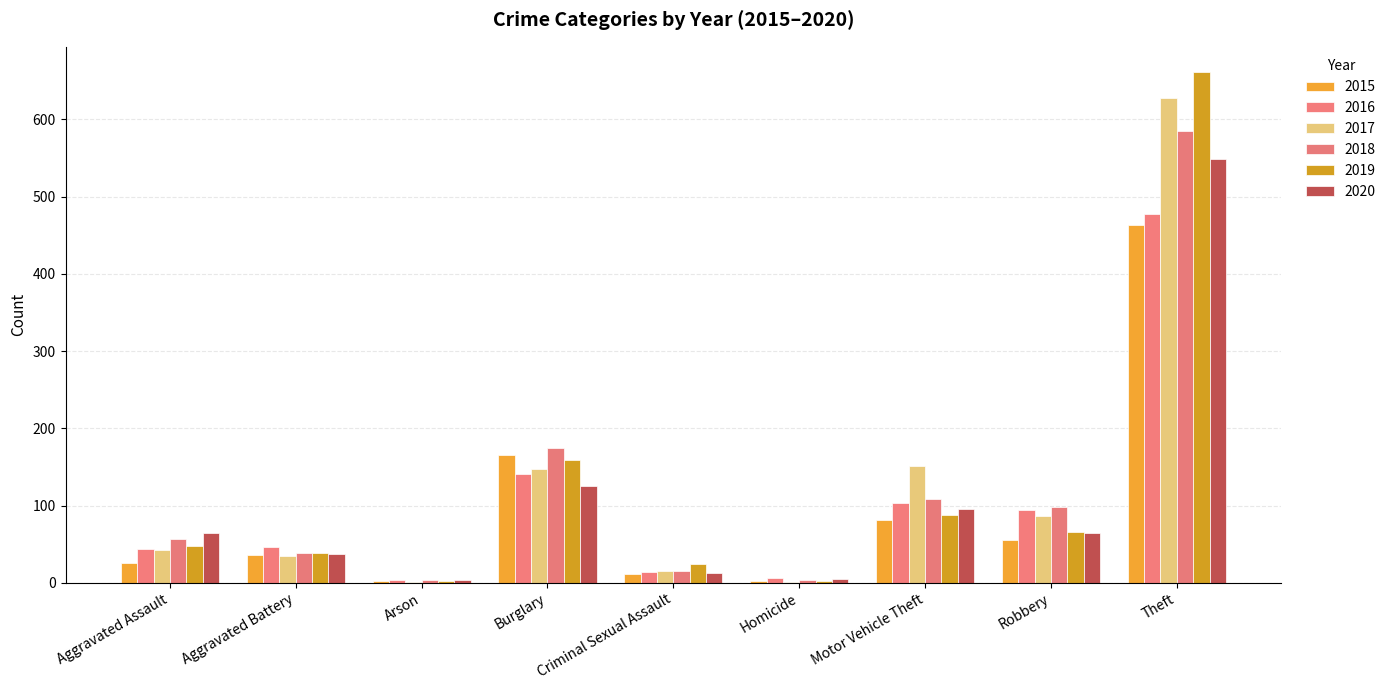

What is the approximate value of 2017 at Burglary, to the nearest 10?

150